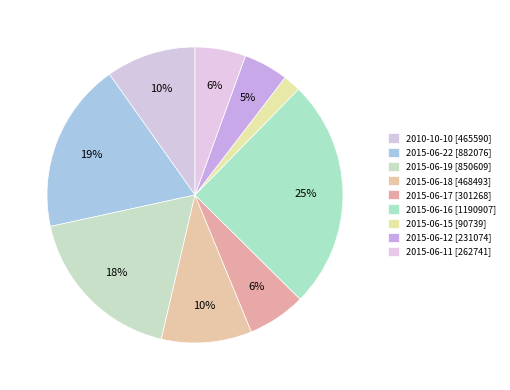

Is there a majority slice in this chart?

No